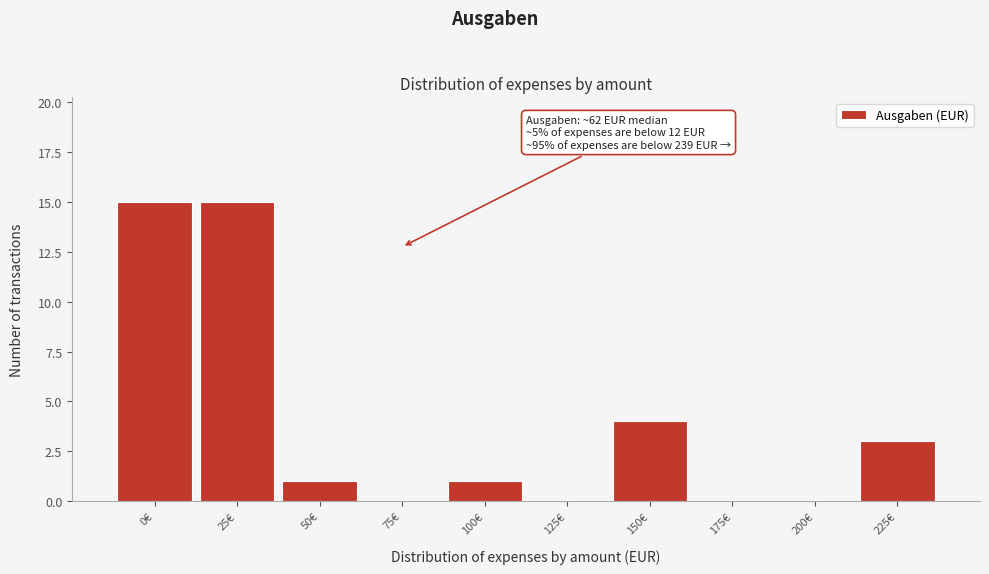

Reading left to right, what are all the values shown in this chart?

0€=15	25€=15	50€=1	75€=0	100€=1	125€=0	150€=4	175€=0	200€=0	225€=3